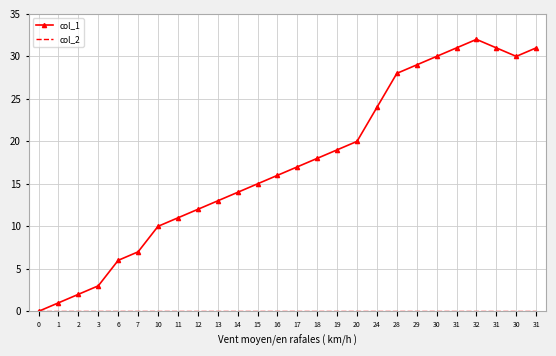

Is it true that col_2 equals 0 at 31?

True